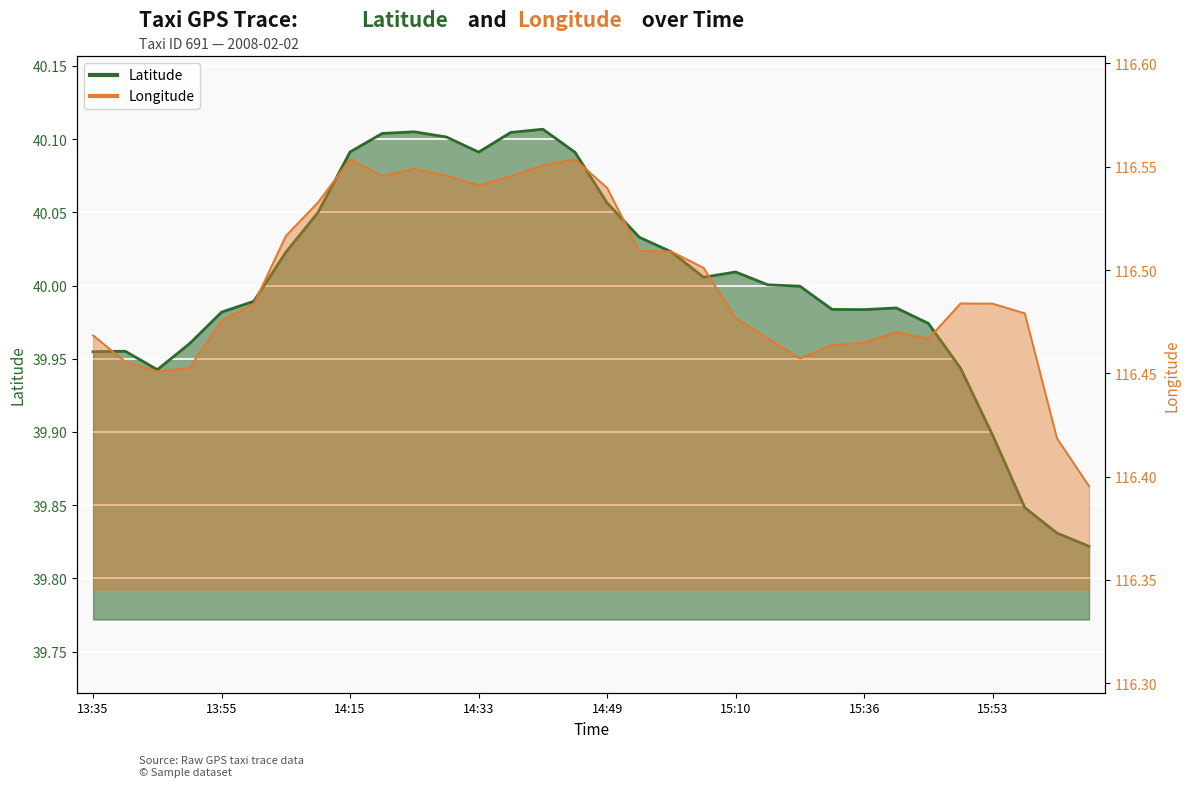

What is the average value of the lat series?

40.0